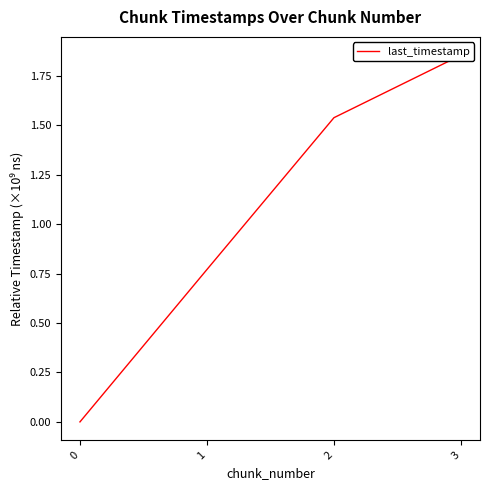

What is the maximum value shown in the chart?

1.9